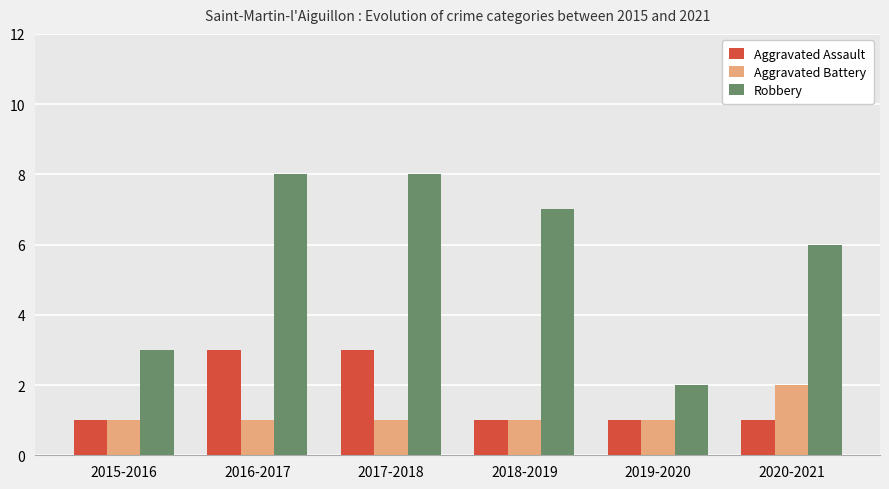

How many bars are there in total?

18